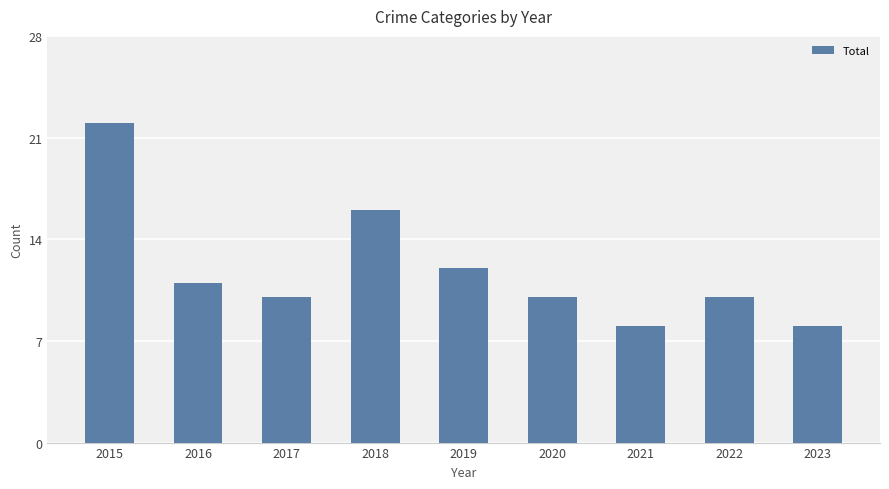

Reading right to left, transcribe all the data shown in this chart.

8	10	8	10	12	16	10	11	22